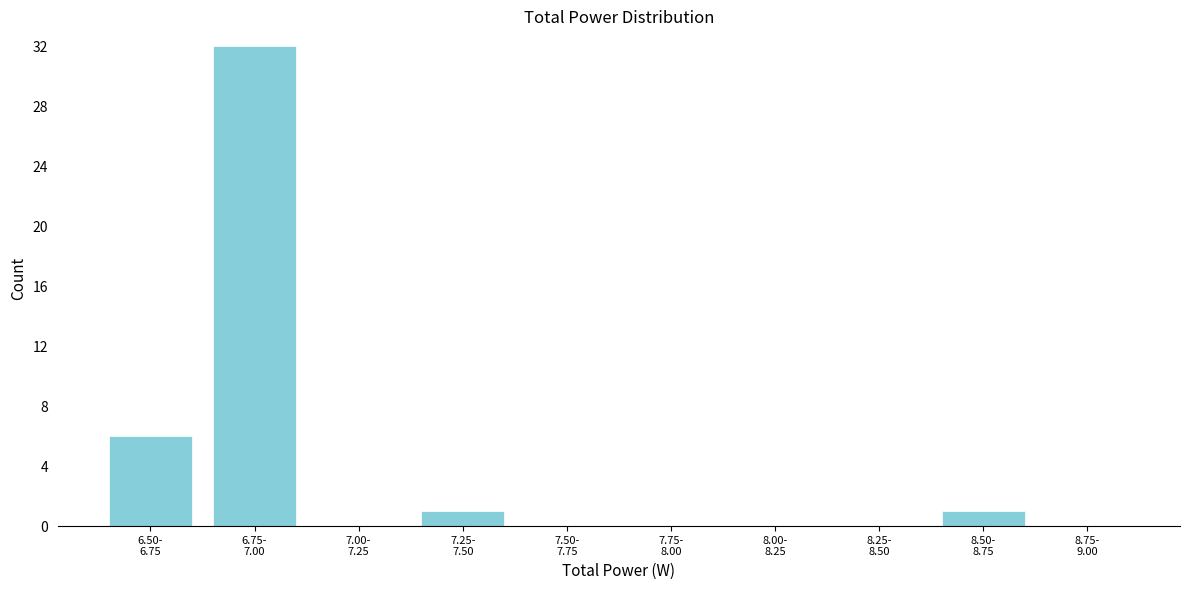

What is the sum of all values?

40